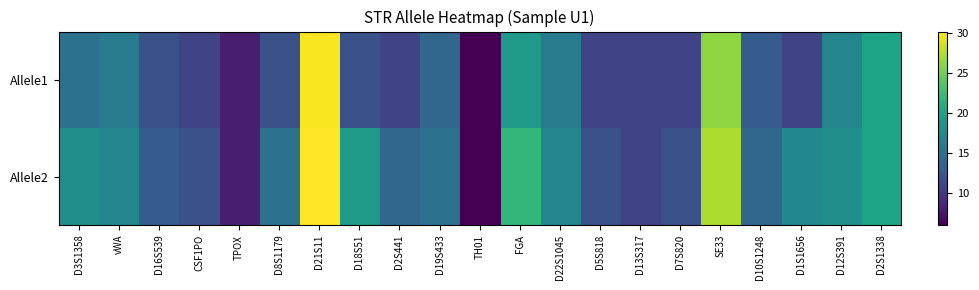

List the series in order of their peak value, highest first.

Allele2, Allele1